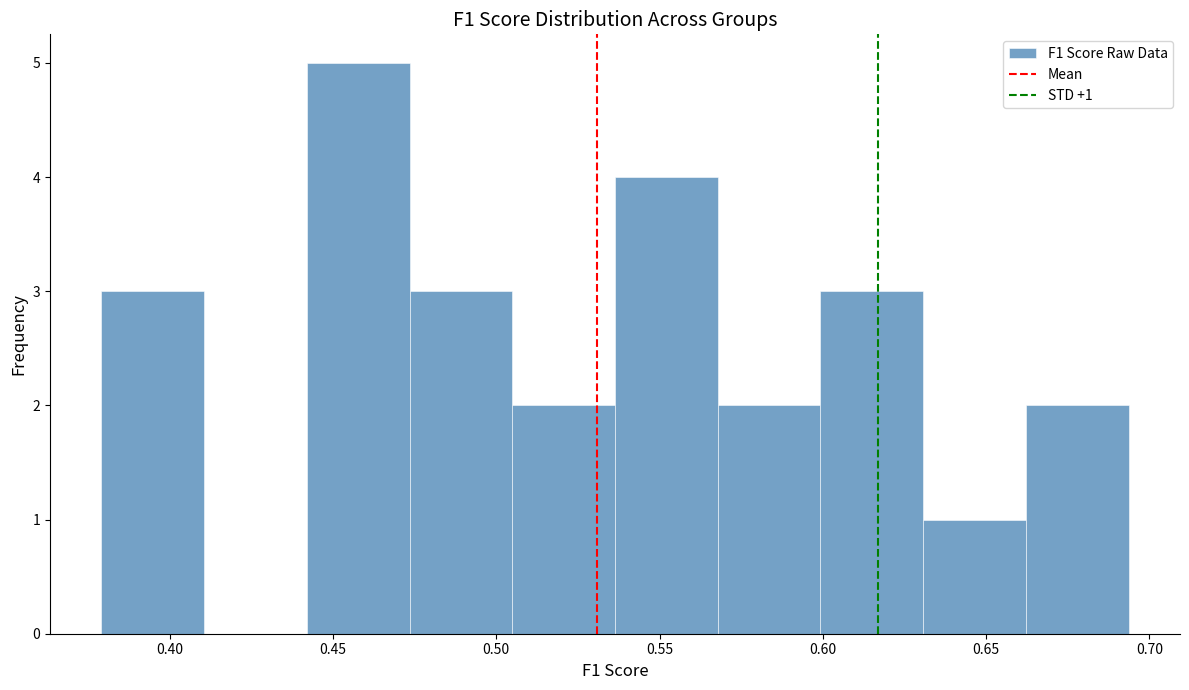

Over which range of the x-axis is the bar tallest?

0.440 to 0.475